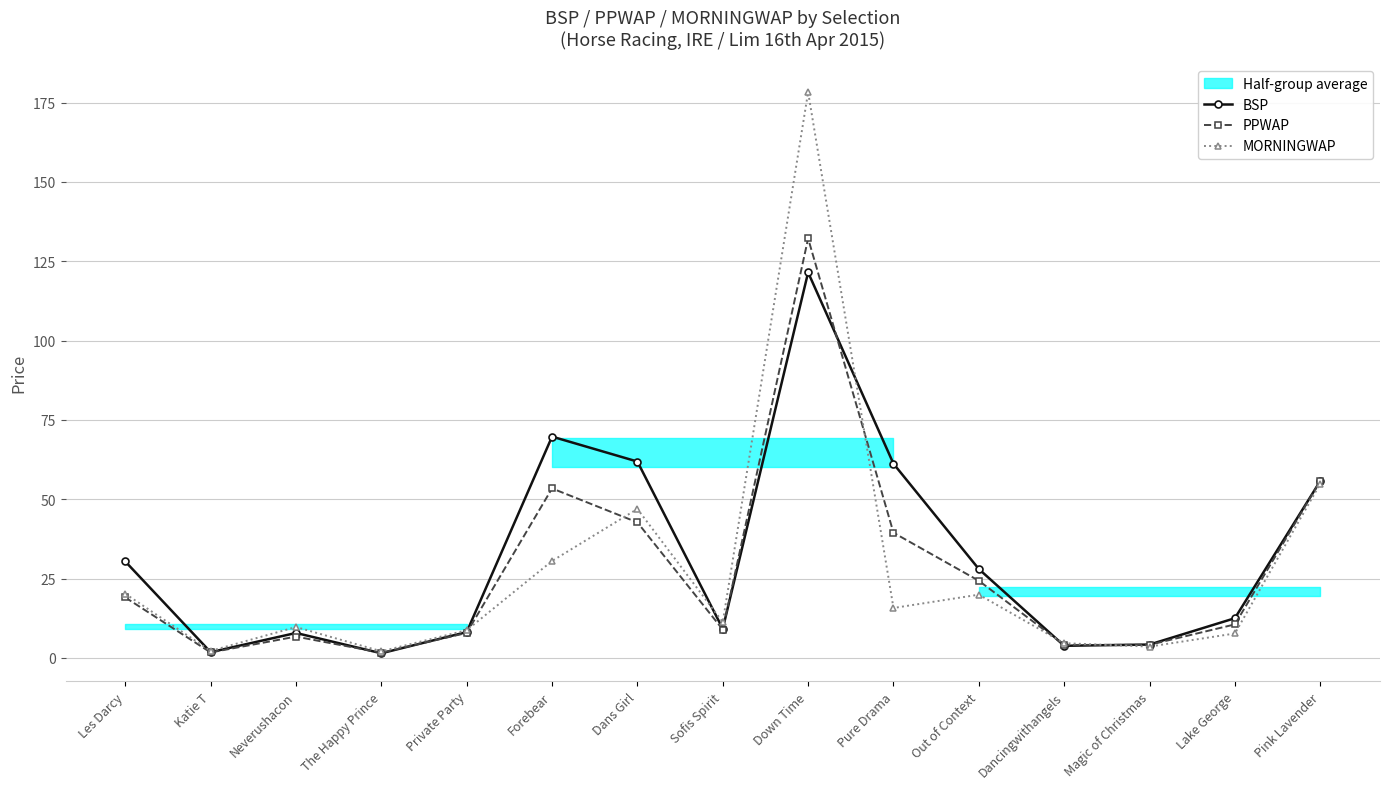

Which series has the largest range (max minus min)?

MORNINGWAP